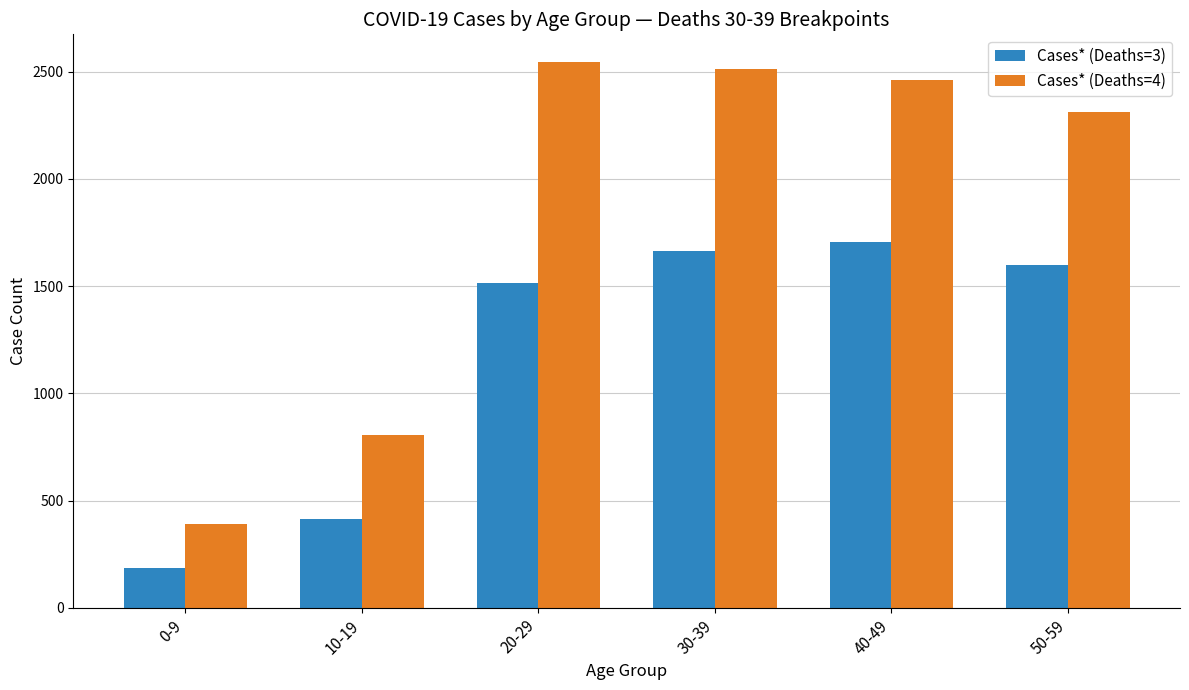

Are the bars horizontal?

No